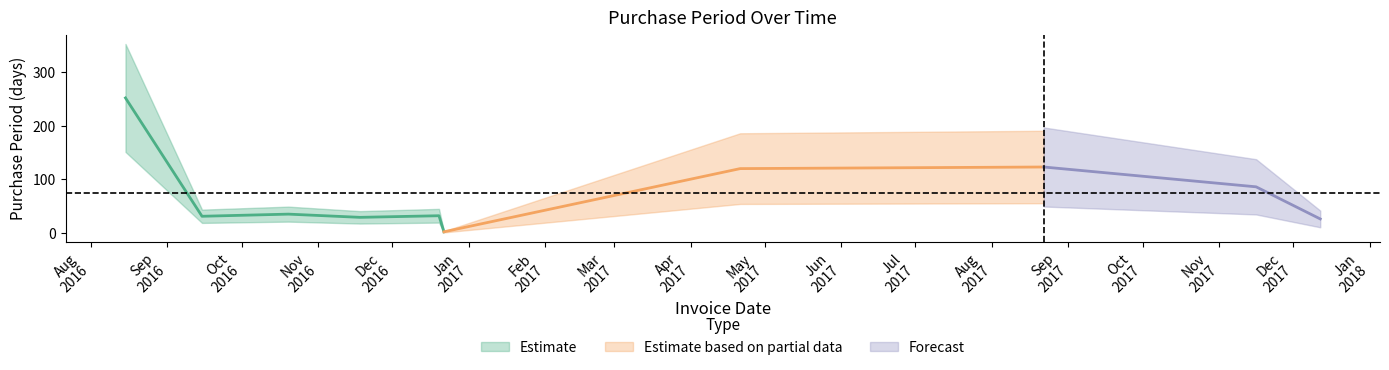

The chart shows a value of 35 at 2016-10-20. True or false?

True